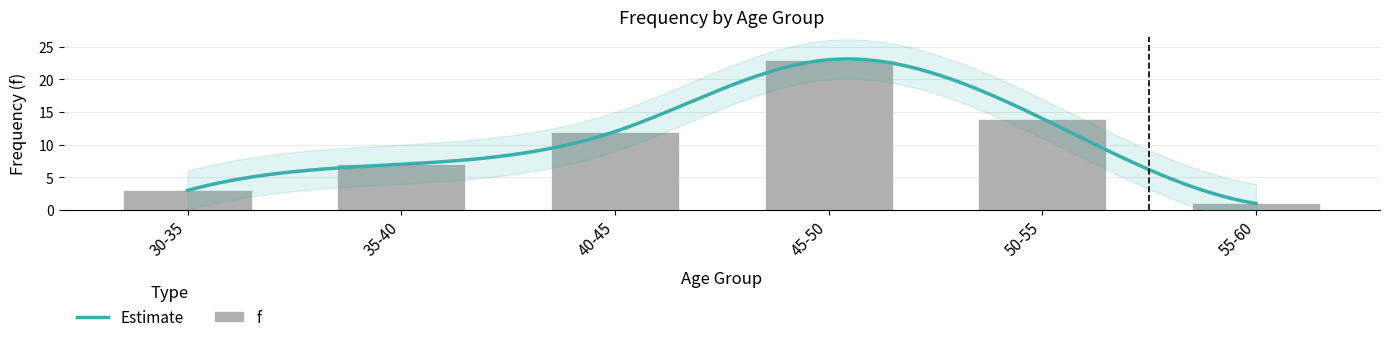

At which category does the chart reach its peak across all series?

45-50